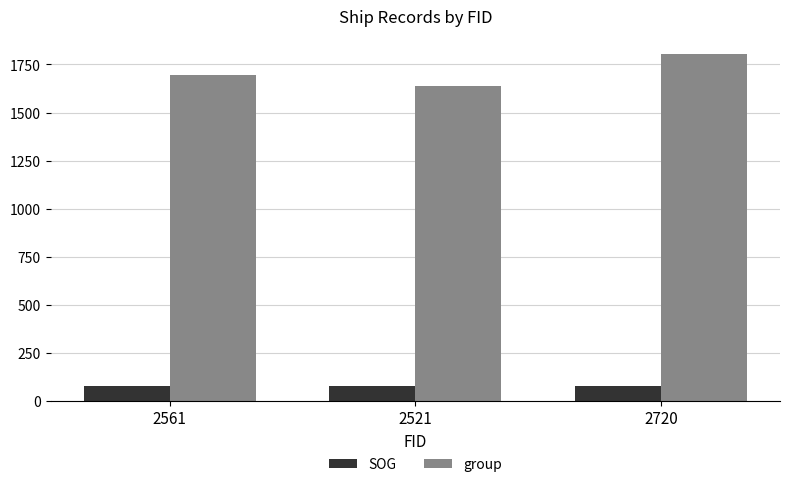

Reading left to right, what are all the values shown in this chart?

SOG: 2561=80	2521=80	2720=80
group: 2561=1696	2521=1636	2720=1806